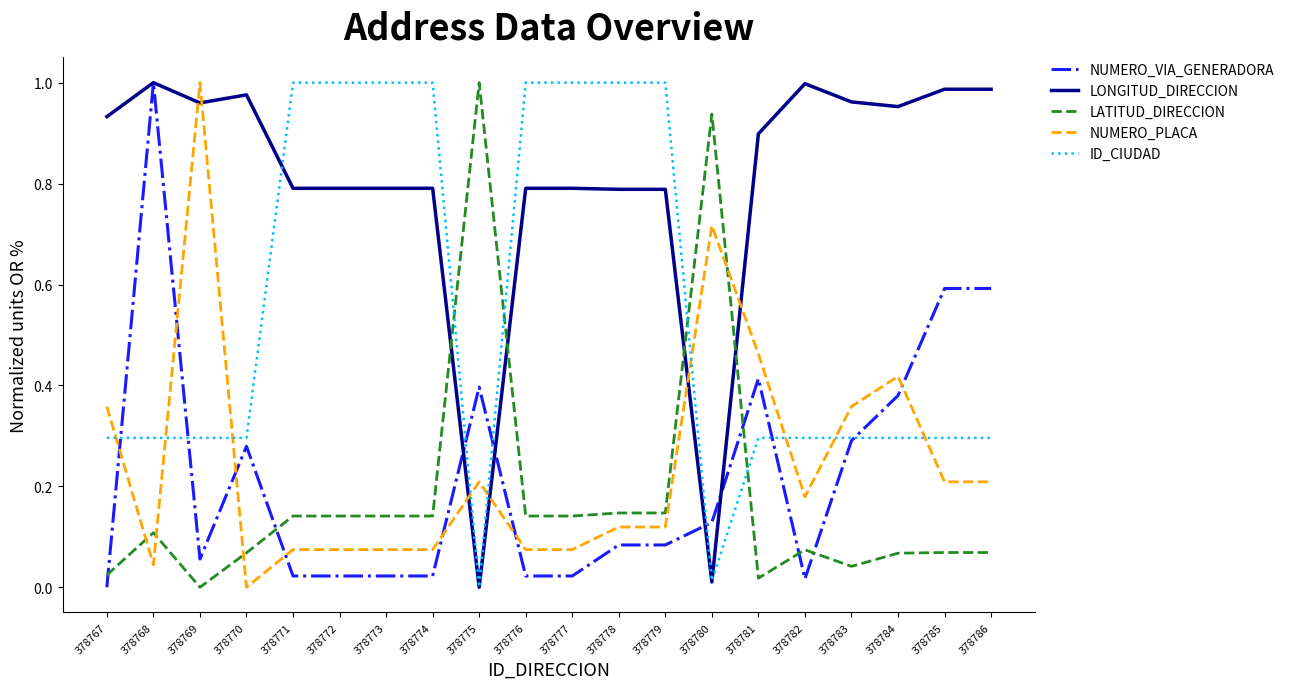

Which series changed the most between 378768 and 378784?

NUMERO_VIA_GENERADORA